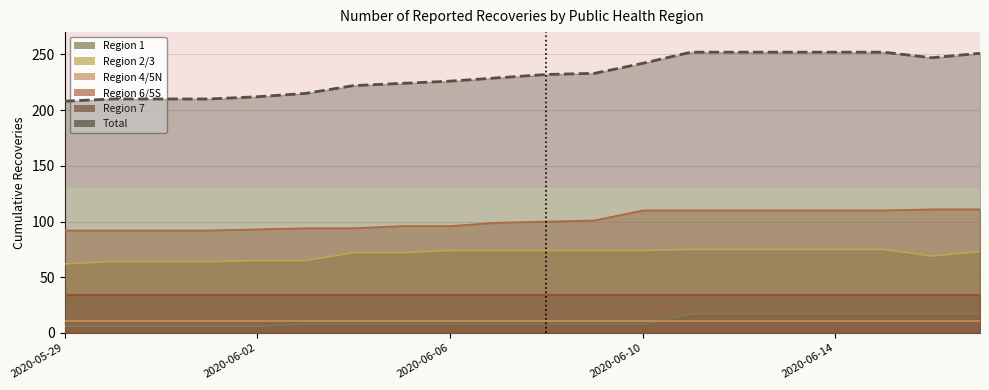

Where does the Region 2/3 series first go above 74?

2020-06-11